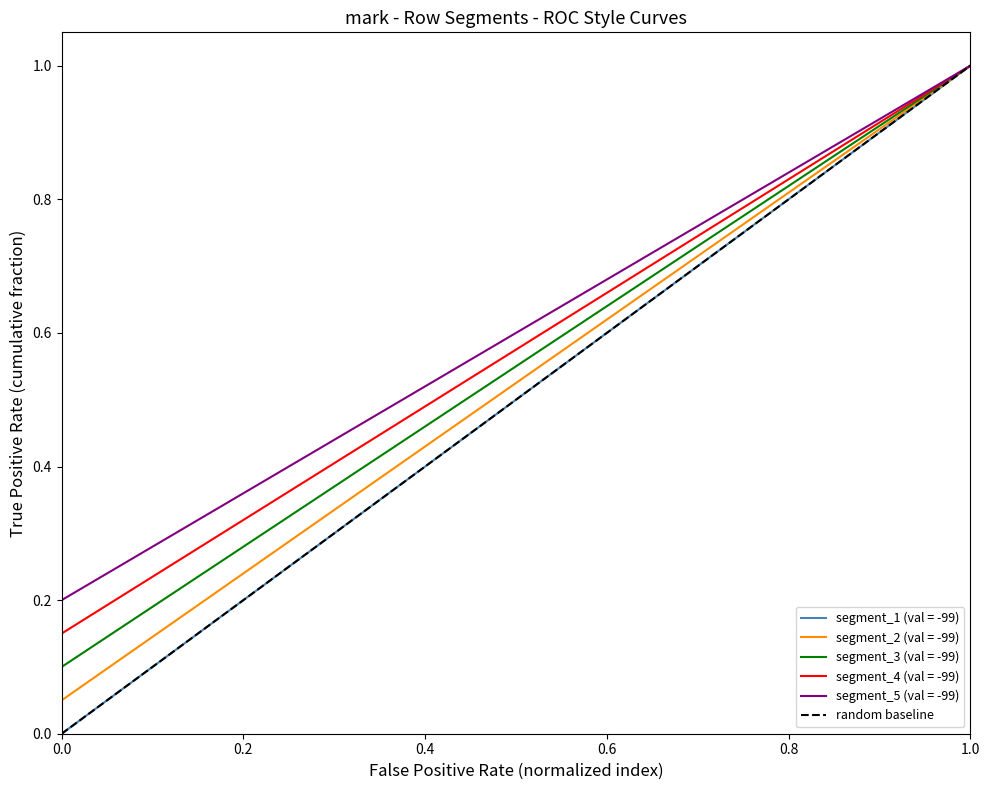

The value of segment_2 (val = -99) at 1.0 is 0.5. True or false?

False